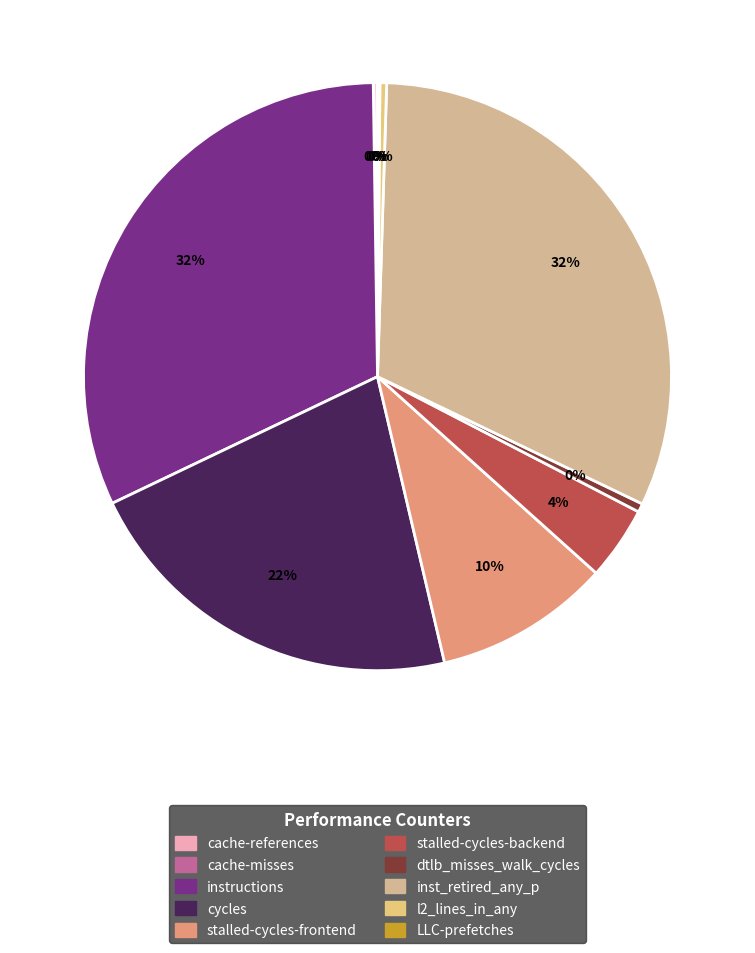

Is there a majority slice in this chart?

No